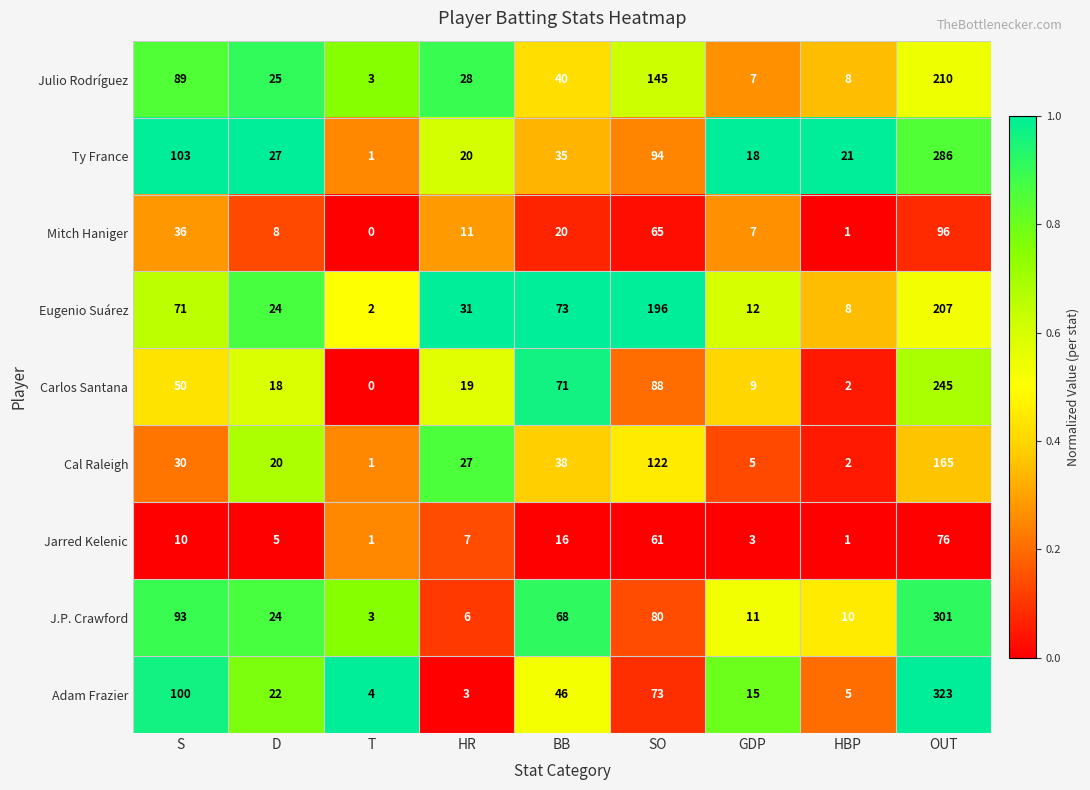

What is the sum of the Jarred Kelenic values at D and HBP?

6